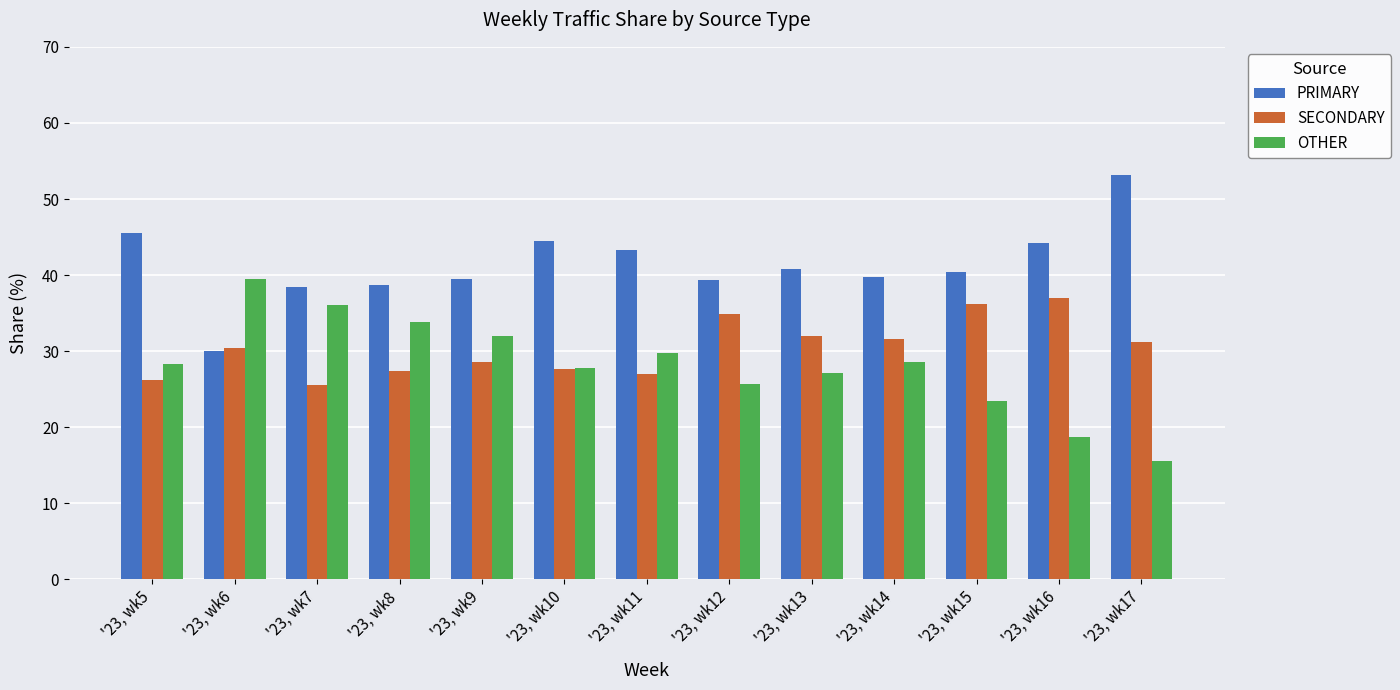

List the labels in order of OTHER value, smallest first.

'23, wk17, '23, wk16, '23, wk15, '23, wk12, '23, wk13, '23, wk10, '23, wk5, '23, wk14, '23, wk11, '23, wk9, '23, wk8, '23, wk7, '23, wk6